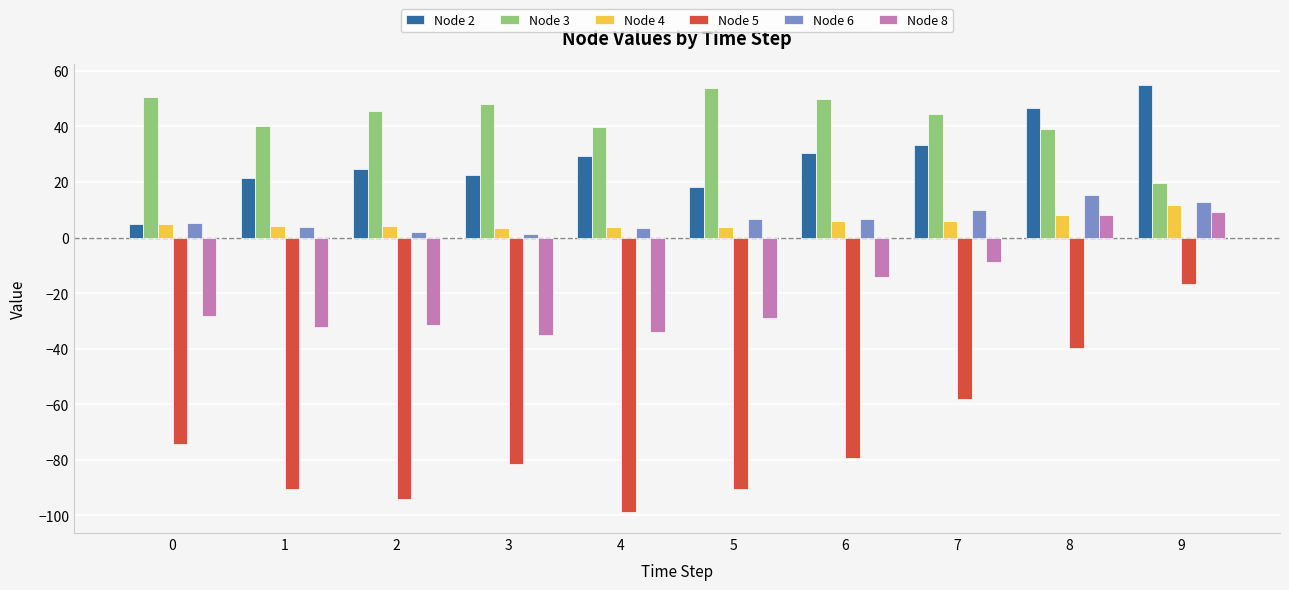

What is the maximum value shown in the chart?

54.9